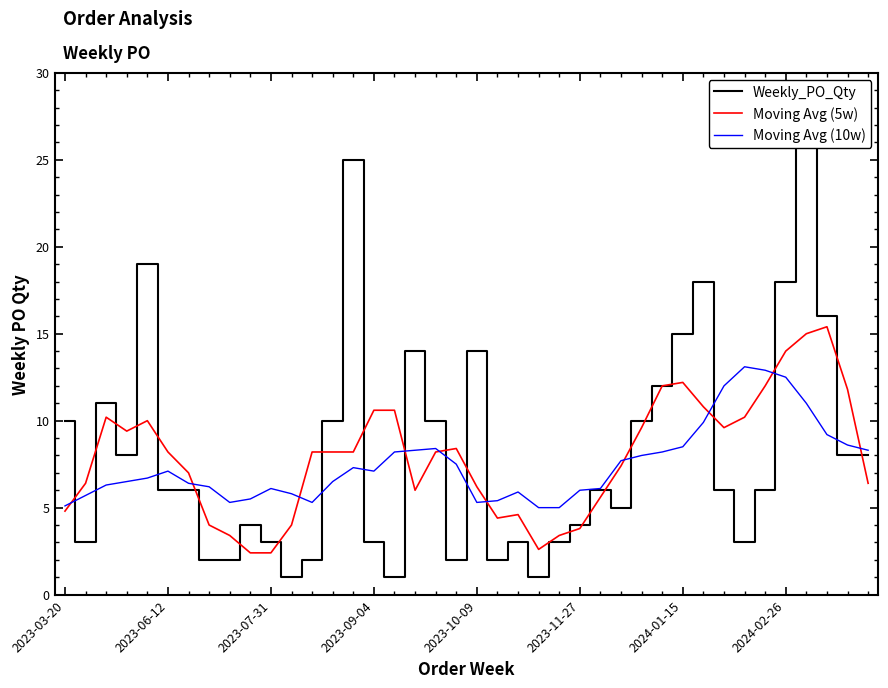

What is the average value of the Moving Avg (5w) series?

7.9